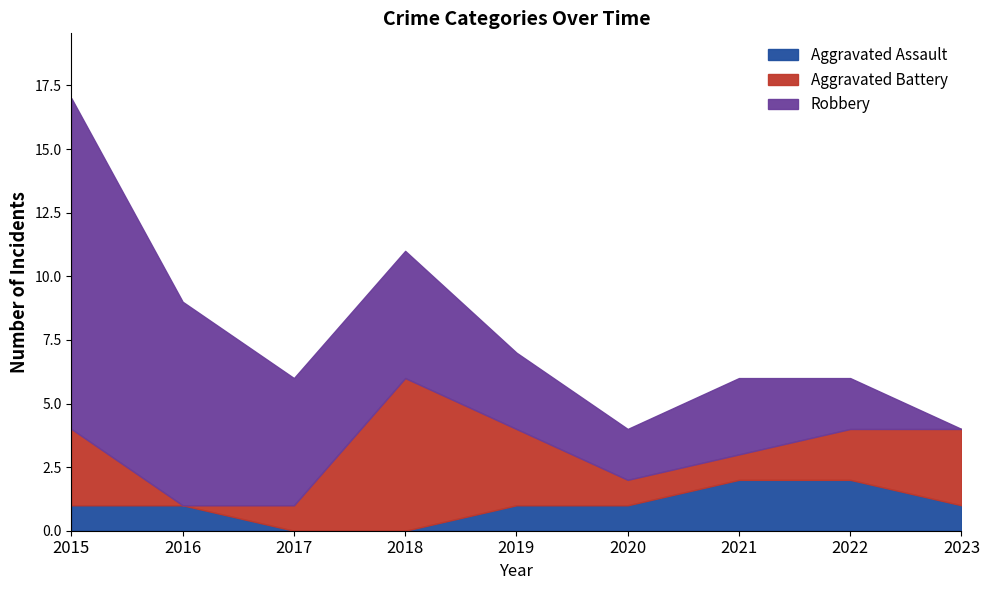

The value of Aggravated Assault at 2021 is 3. True or false?

False